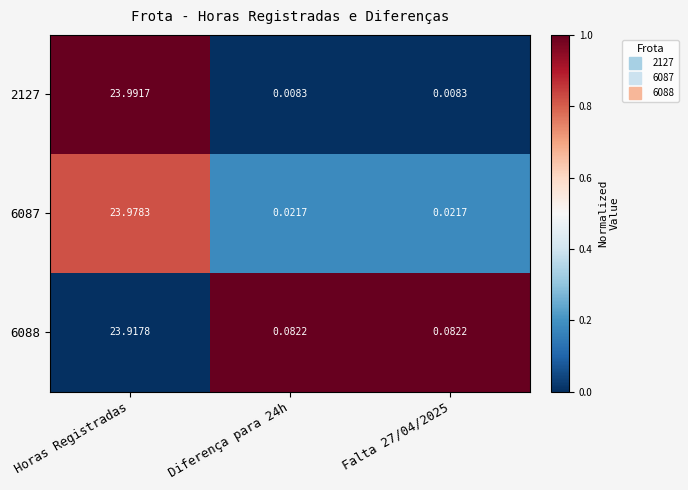

At which label does 6088 reach its peak?

Horas Registradas